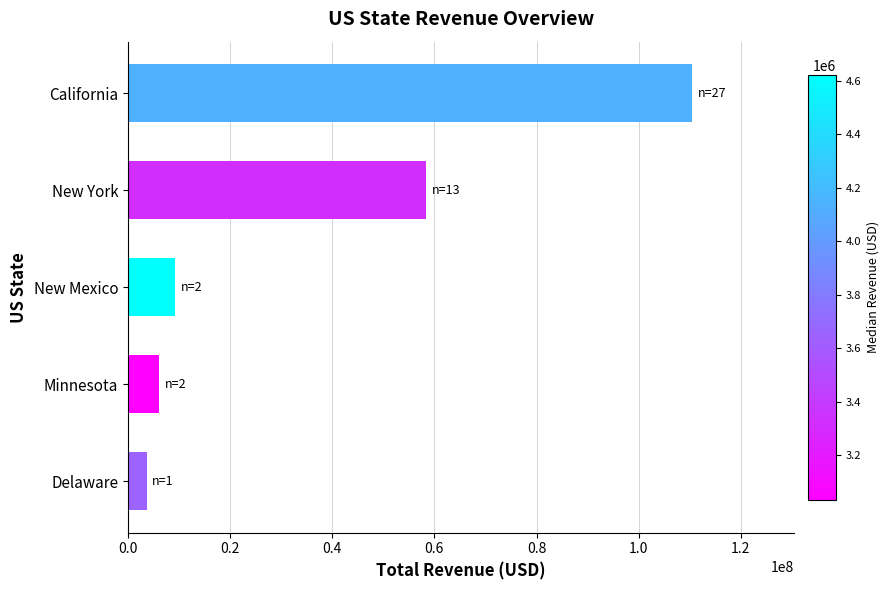

List the labels in order of value, smallest first.

Delaware, Minnesota, New Mexico, New York, California